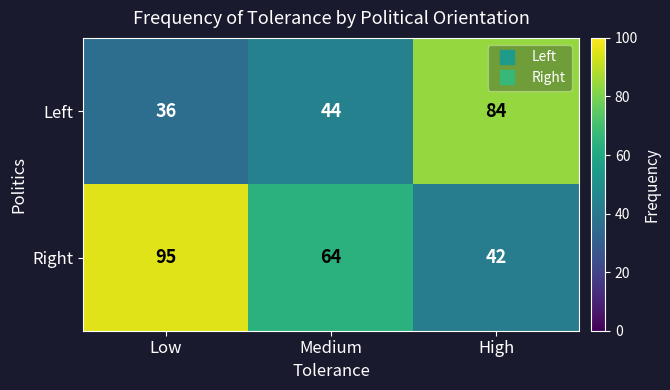

The value of Left at Low is 36. True or false?

True